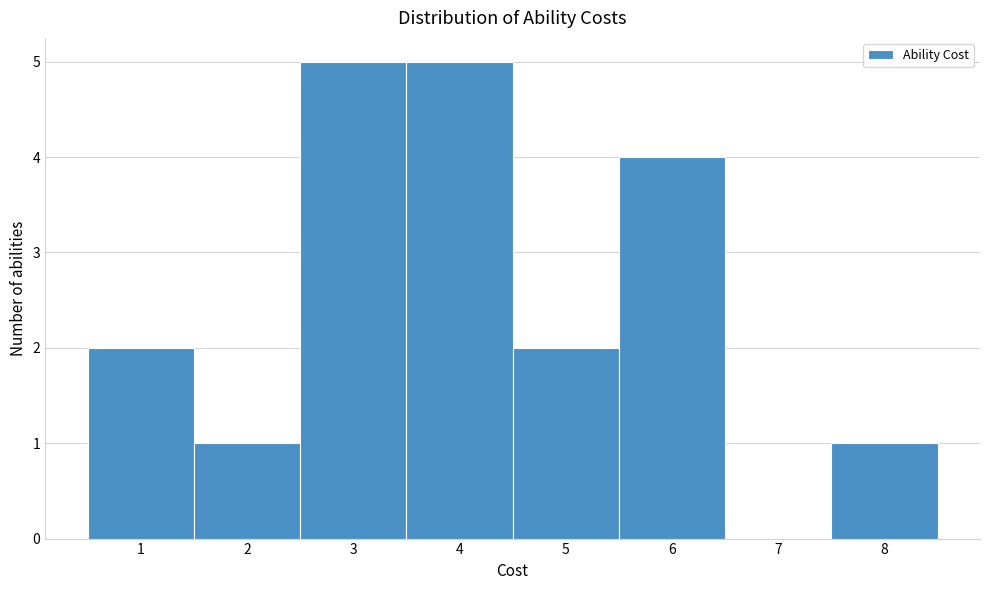

What is the height of the bar covering 0.5 to 1.5 on the x-axis? The values are not printed on the chart, so give them approximately, as read against the axis.

2